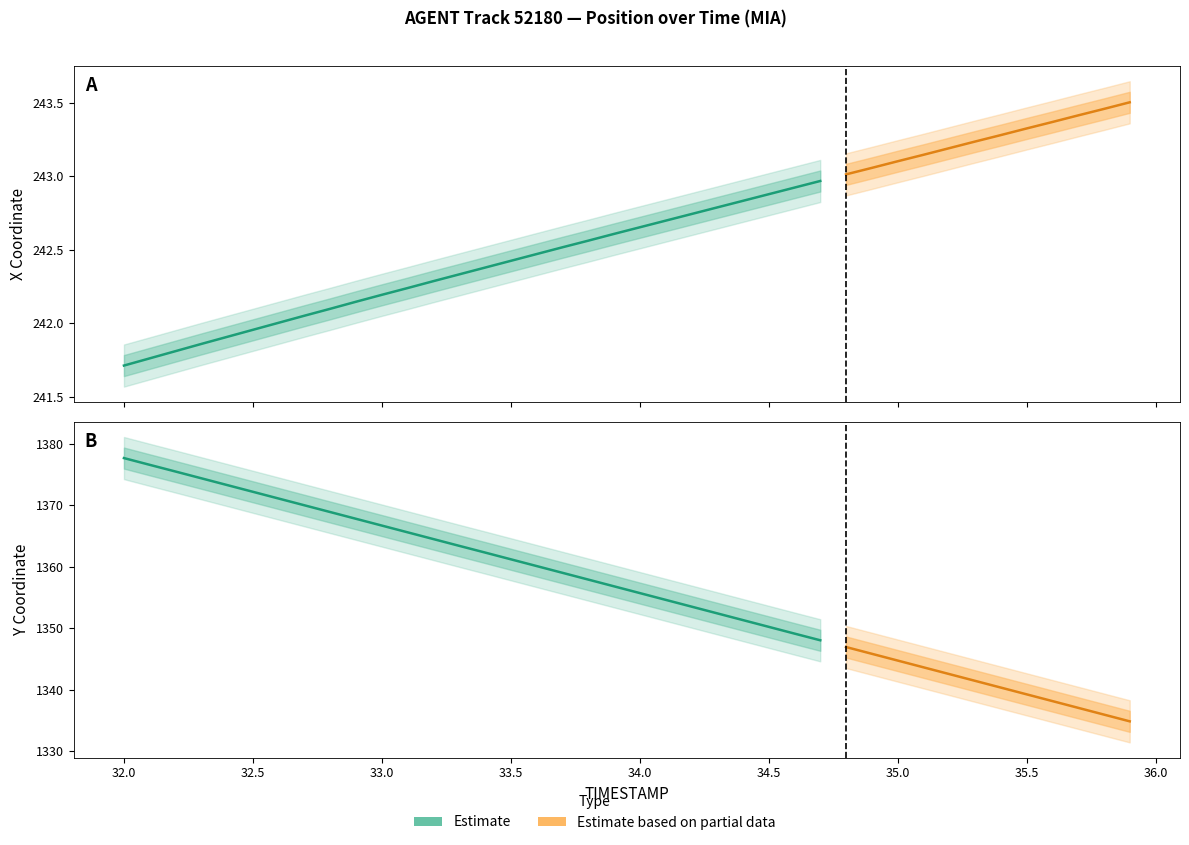

True or false: Y has more than 2 points higher than both neighbors.

False